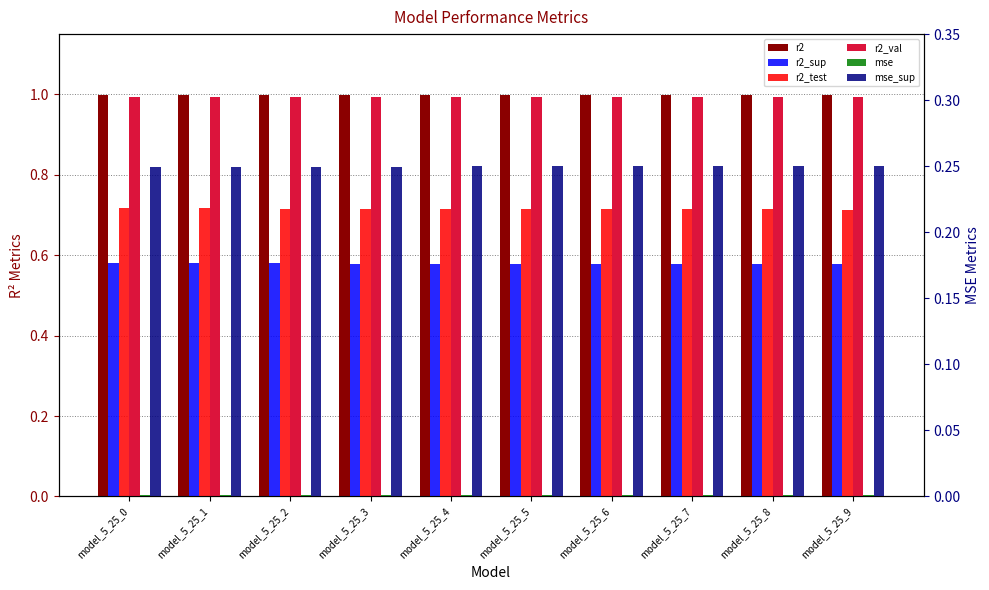

Which series has the largest total across all categories?

r2